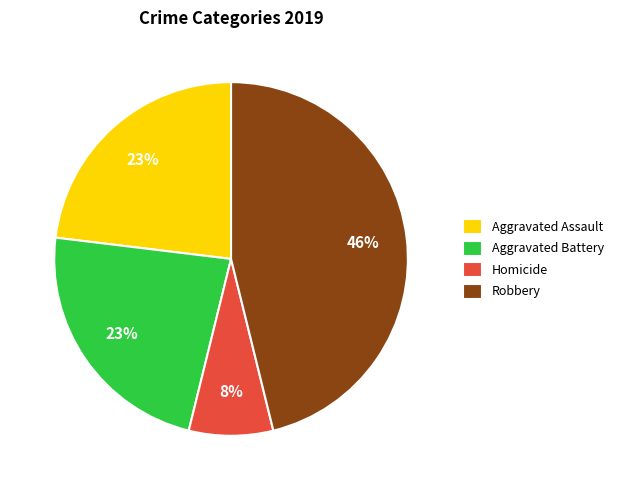

Approximately how many times larger is the value at Aggravated Battery compared to Robbery?

0.5